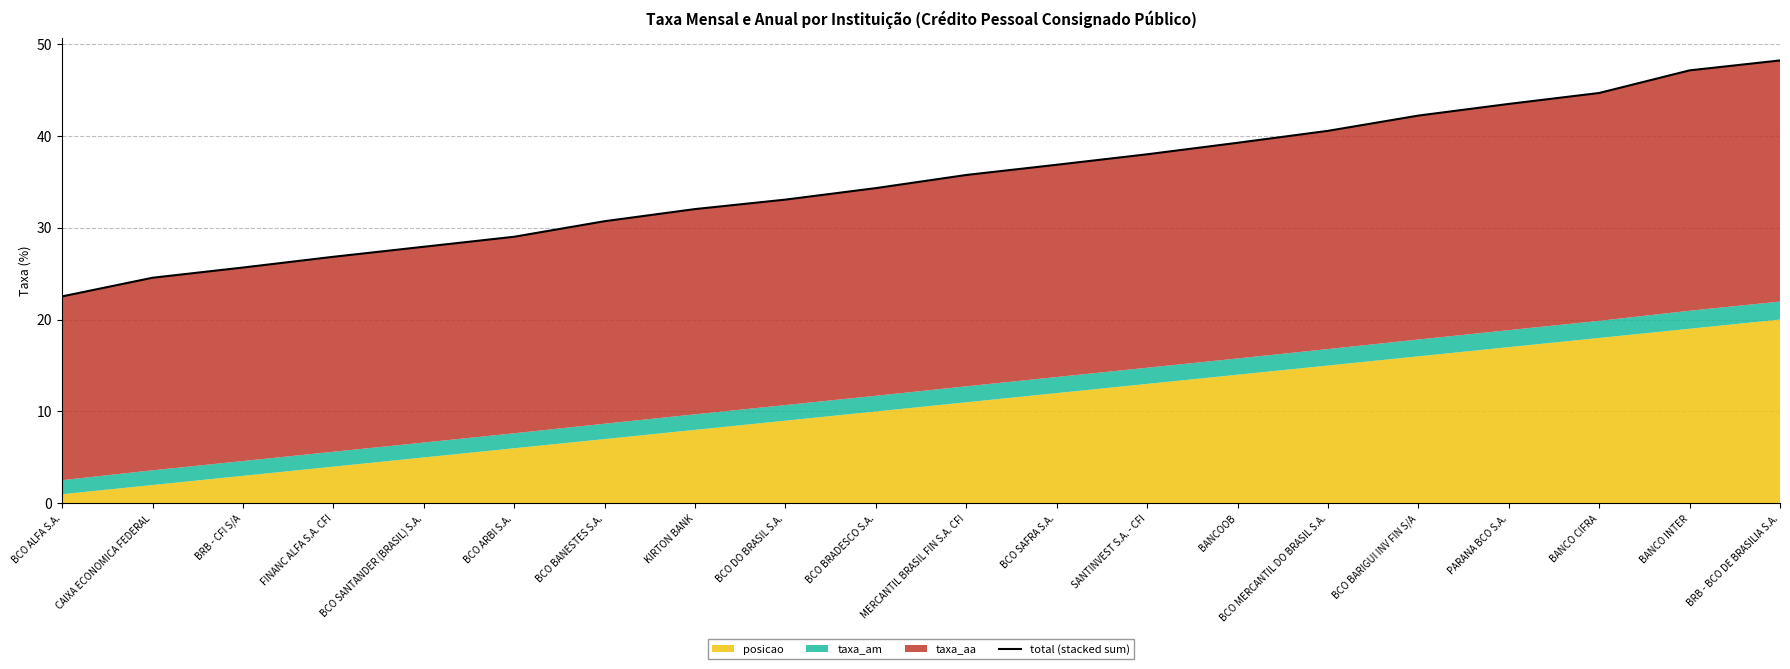

At which label does the data first exceed 35?

MERCANTIL BRASIL FIN S.A. CFI